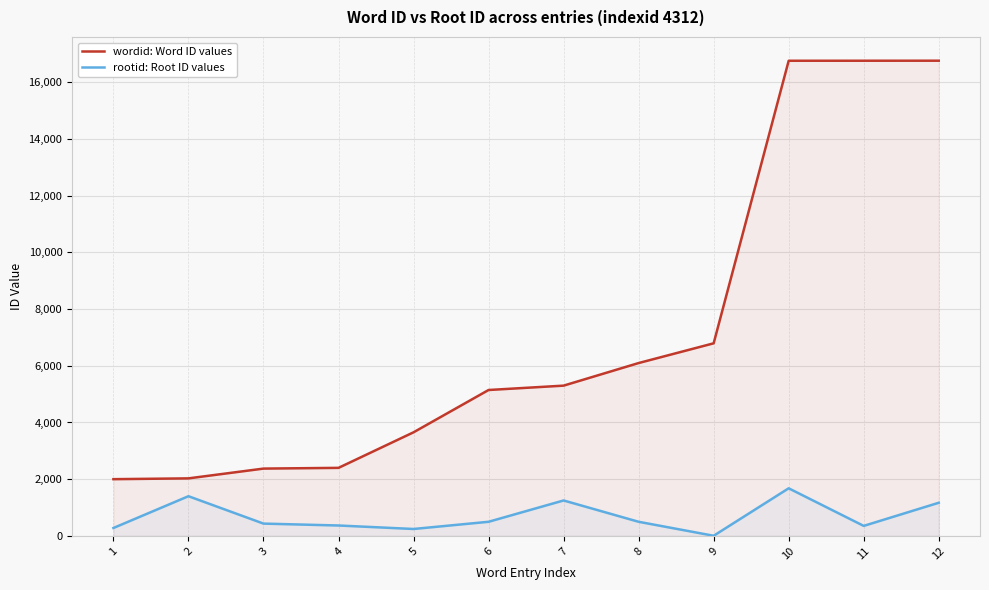

True or false: rootid: Root ID values and wordid: Word ID values intersect in this chart.

False